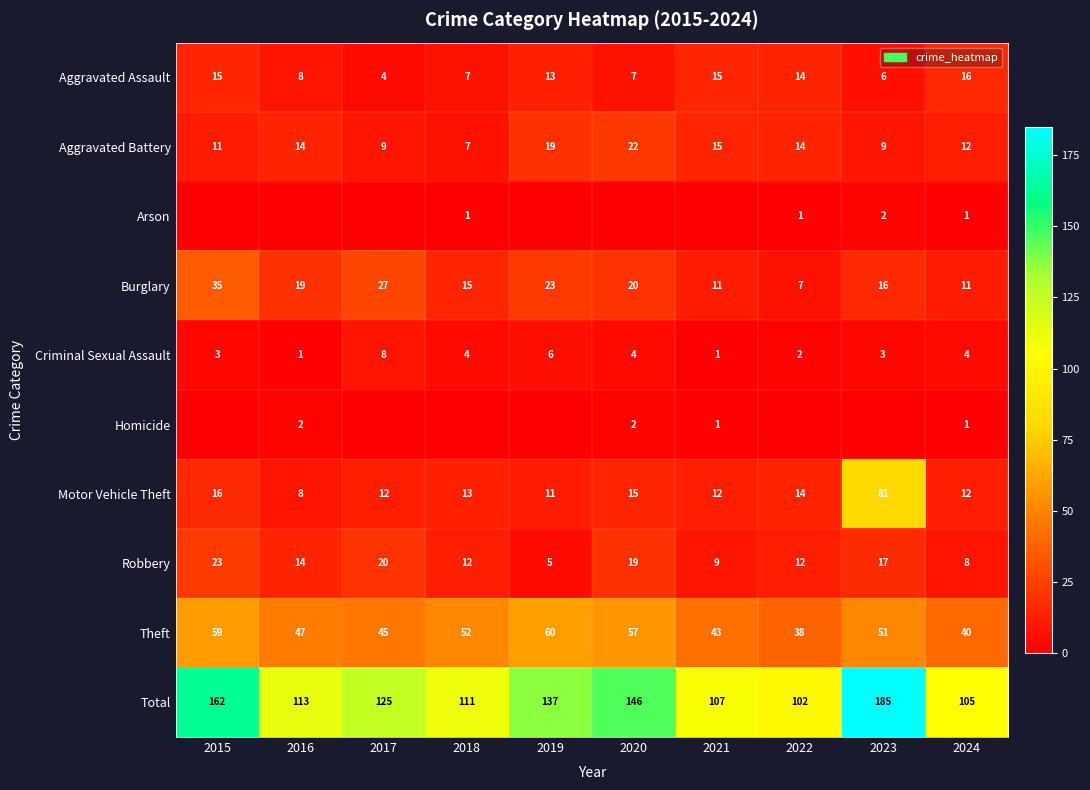

Count the Burglary values in the range 11 to 23.

7